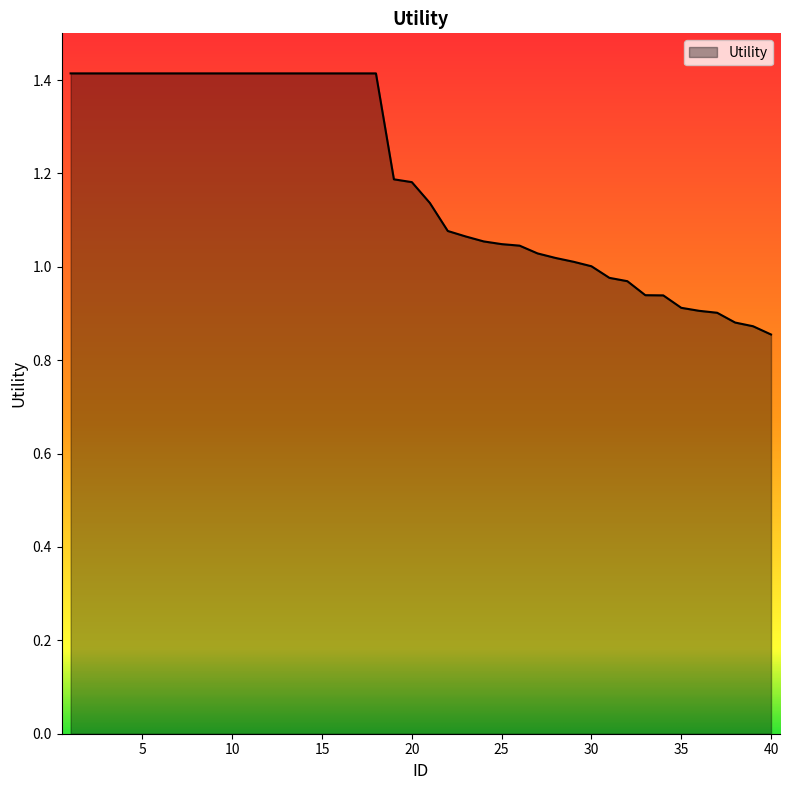

What is the greatest value displayed?

1.4